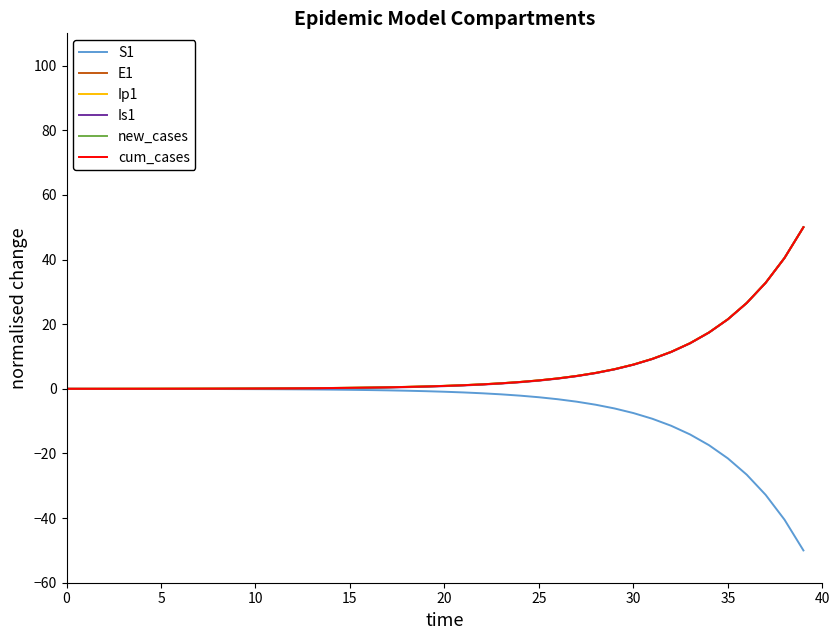

What is the sum of all cum_cases values?

262.5